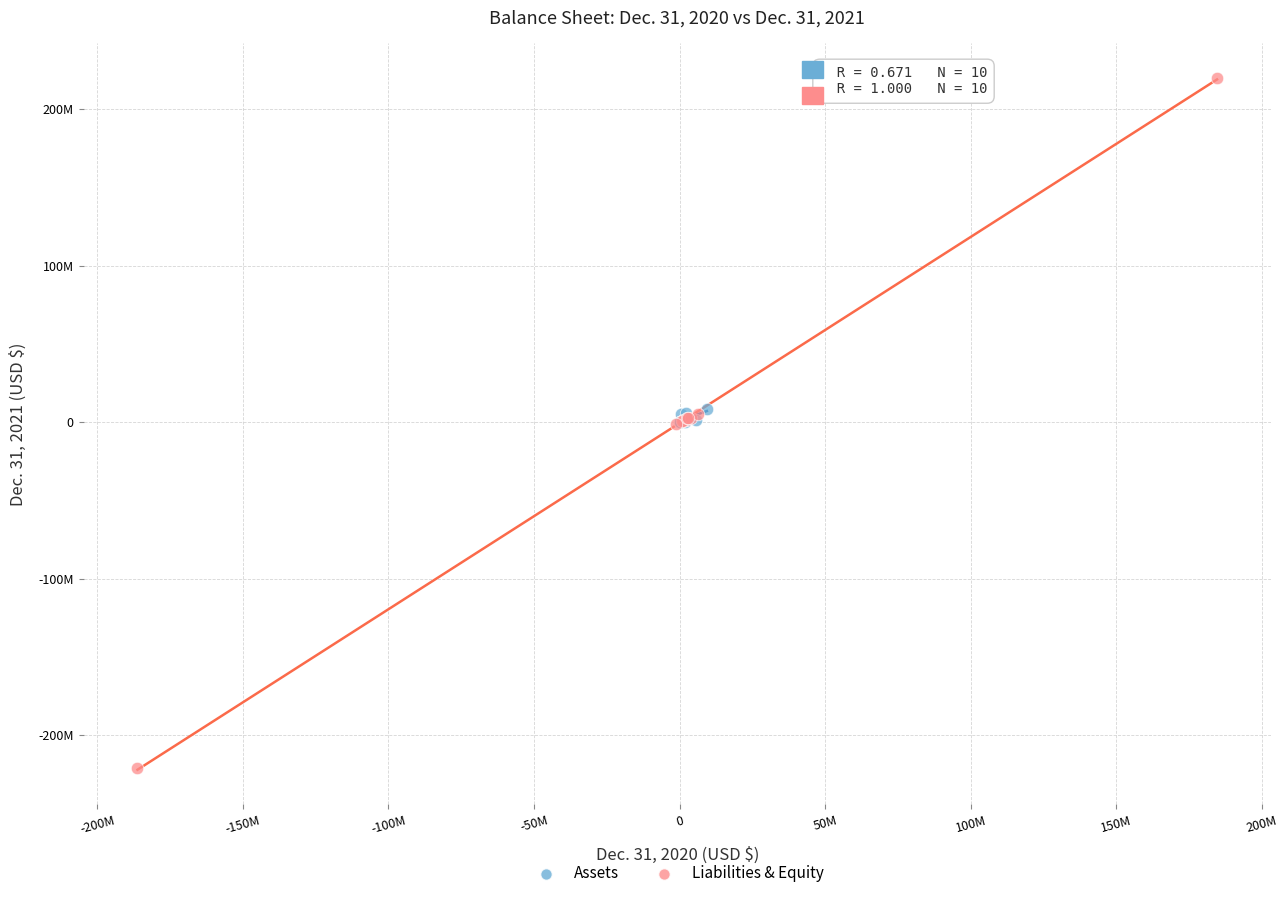

What are all the series names shown in the legend?

Assets, Liabilities & Equity